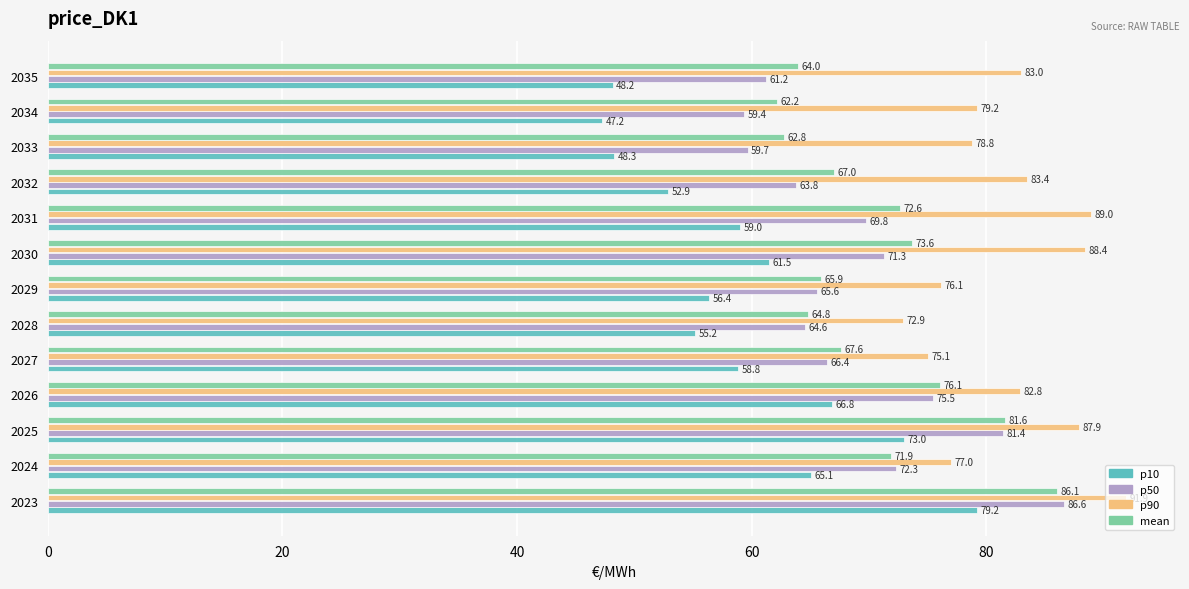

Which series has the largest total across all categories?

p90